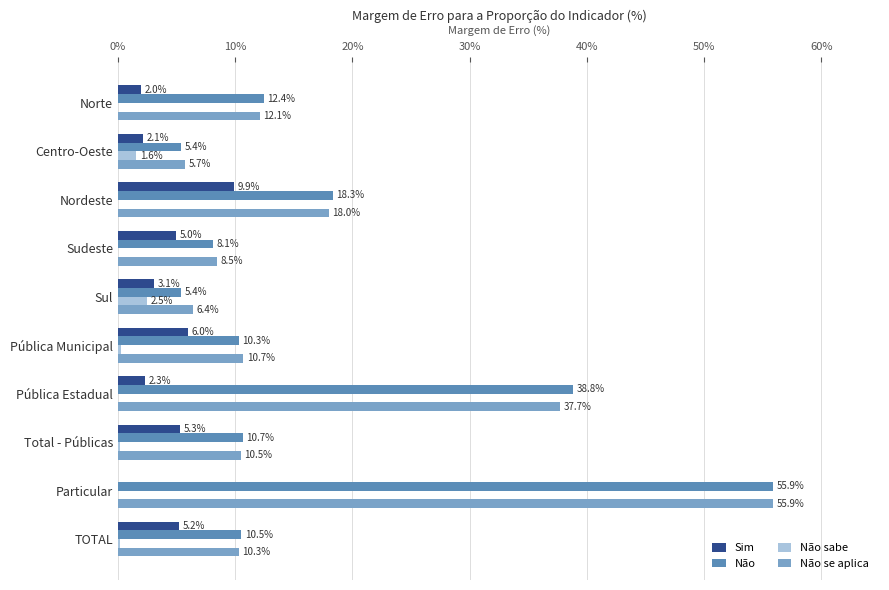

True or false: Não se aplica has a value of 10.3 at TOTAL.

True